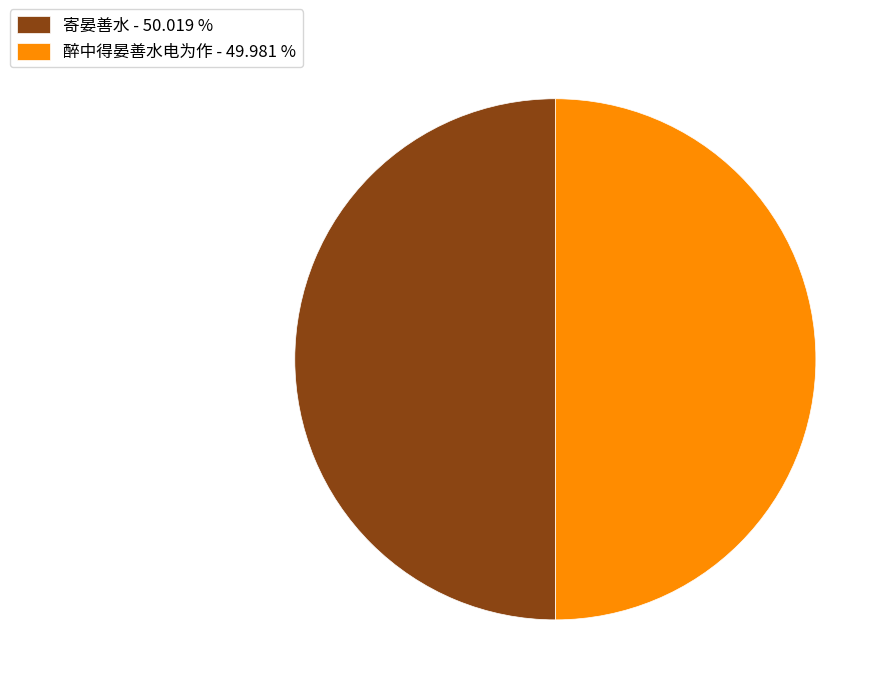

What is the ratio of the value at 寄晏善水 - 50.019 % to the value at 醉中得晏善水电为作 - 49.981 %?

1.0